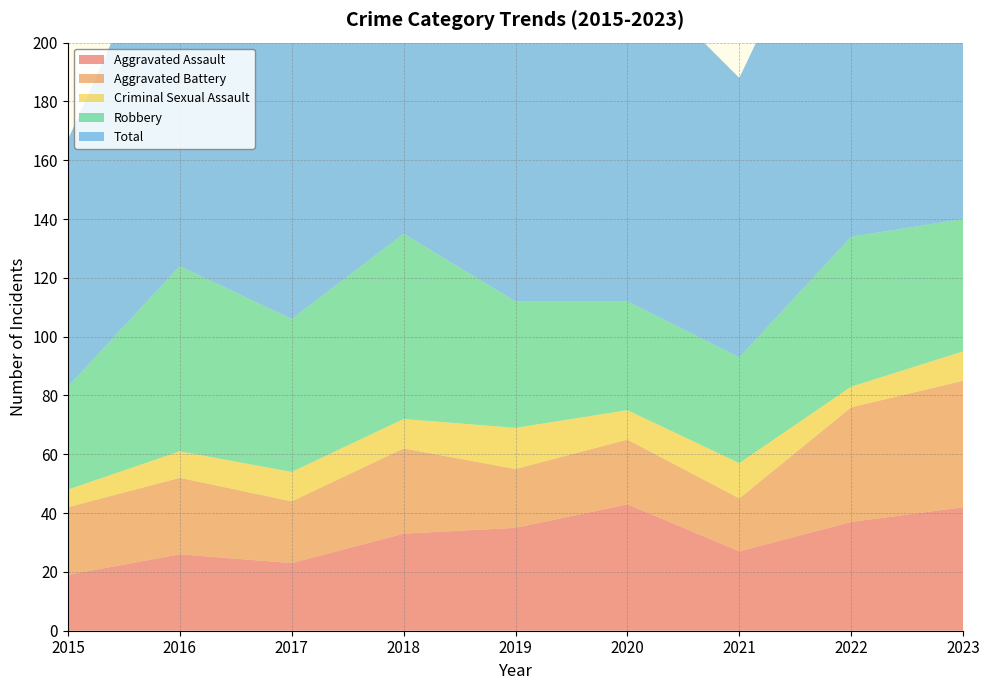

Reading left to right, list all the values displayed in this chart.

Aggravated Assault: 2015=19	2016=26	2017=23	2018=33	2019=35	2020=43	2021=27	2022=37	2023=42
Aggravated Battery: 2015=23	2016=26	2017=21	2018=29	2019=20	2020=22	2021=18	2022=39	2023=43
Criminal Sexual Assault: 2015=6	2016=9	2017=10	2018=10	2019=14	2020=10	2021=12	2022=7	2023=10
Robbery: 2015=35	2016=63	2017=52	2018=63	2019=43	2020=37	2021=36	2022=51	2023=45
Total: 2015=84	2016=128	2017=107	2018=136	2019=113	2020=114	2021=95	2022=134	2023=142